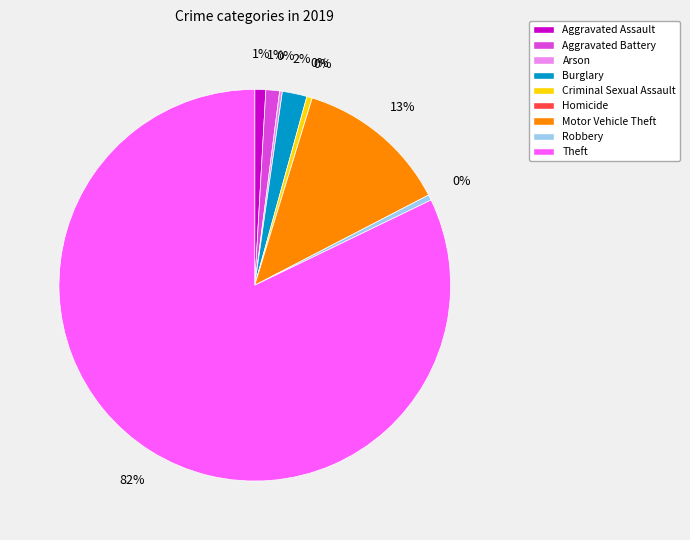

Which category has the biggest portion of the pie?

Theft